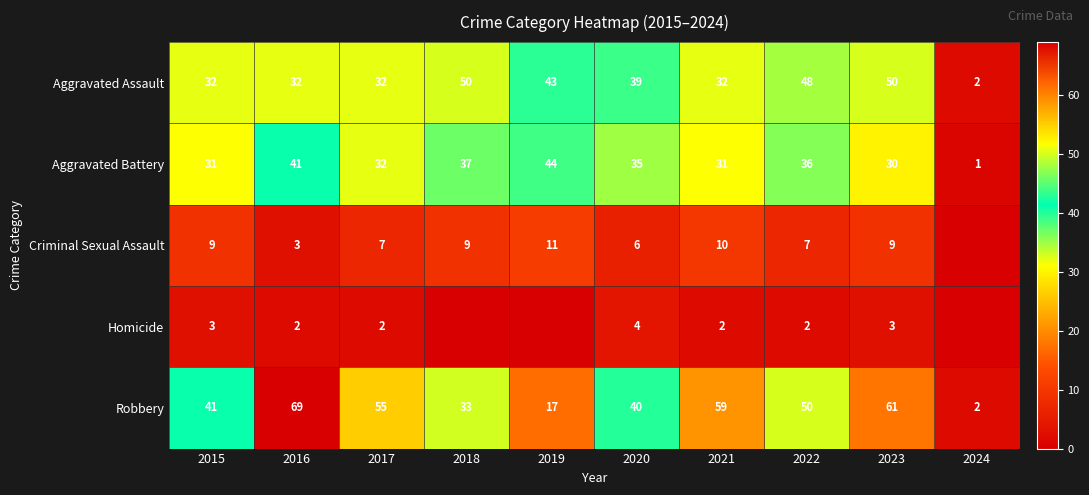

Rank the categories by Robbery value from lowest to highest.

2024, 2019, 2018, 2020, 2015, 2022, 2017, 2021, 2023, 2016